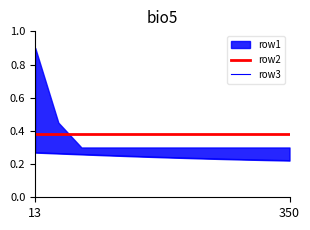

At how many categories does at least one series exceed 0?

12